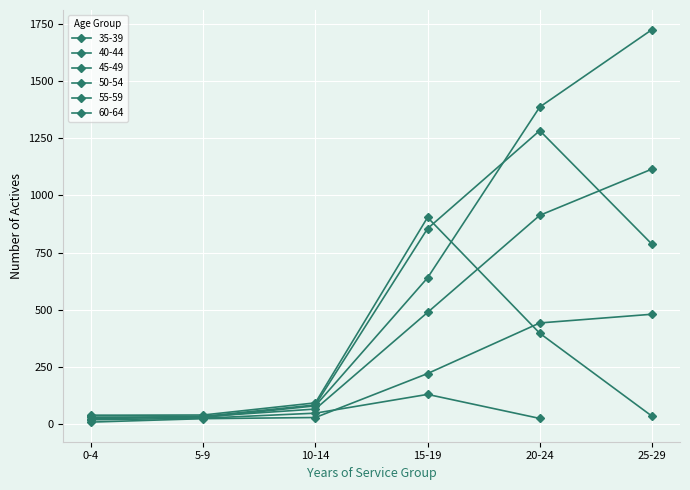

Which series has the widest spread of values?

50-54